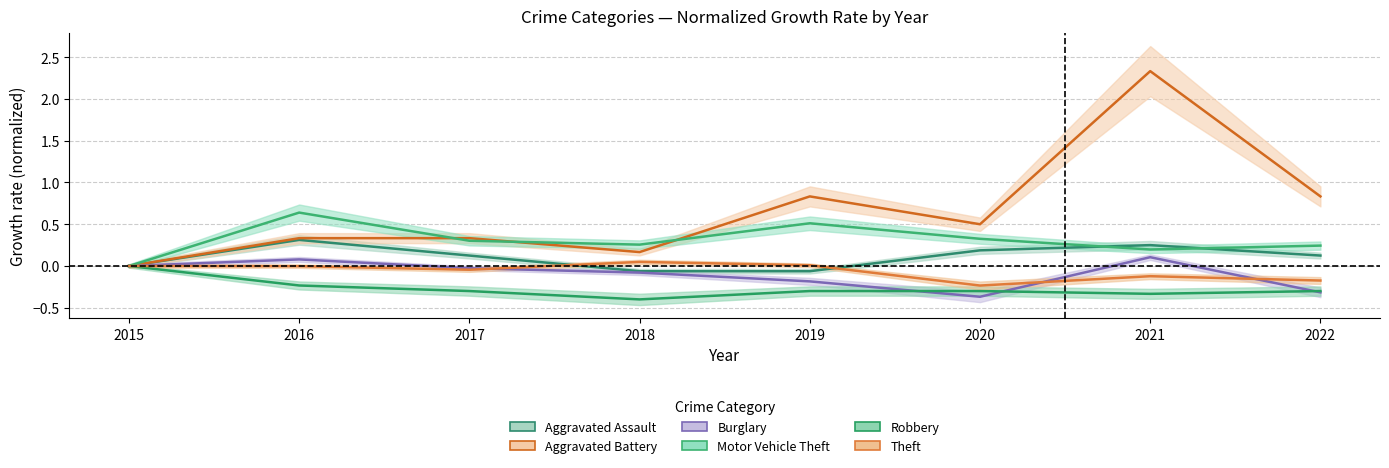

Between 2017 and 2018, which is larger?

2017